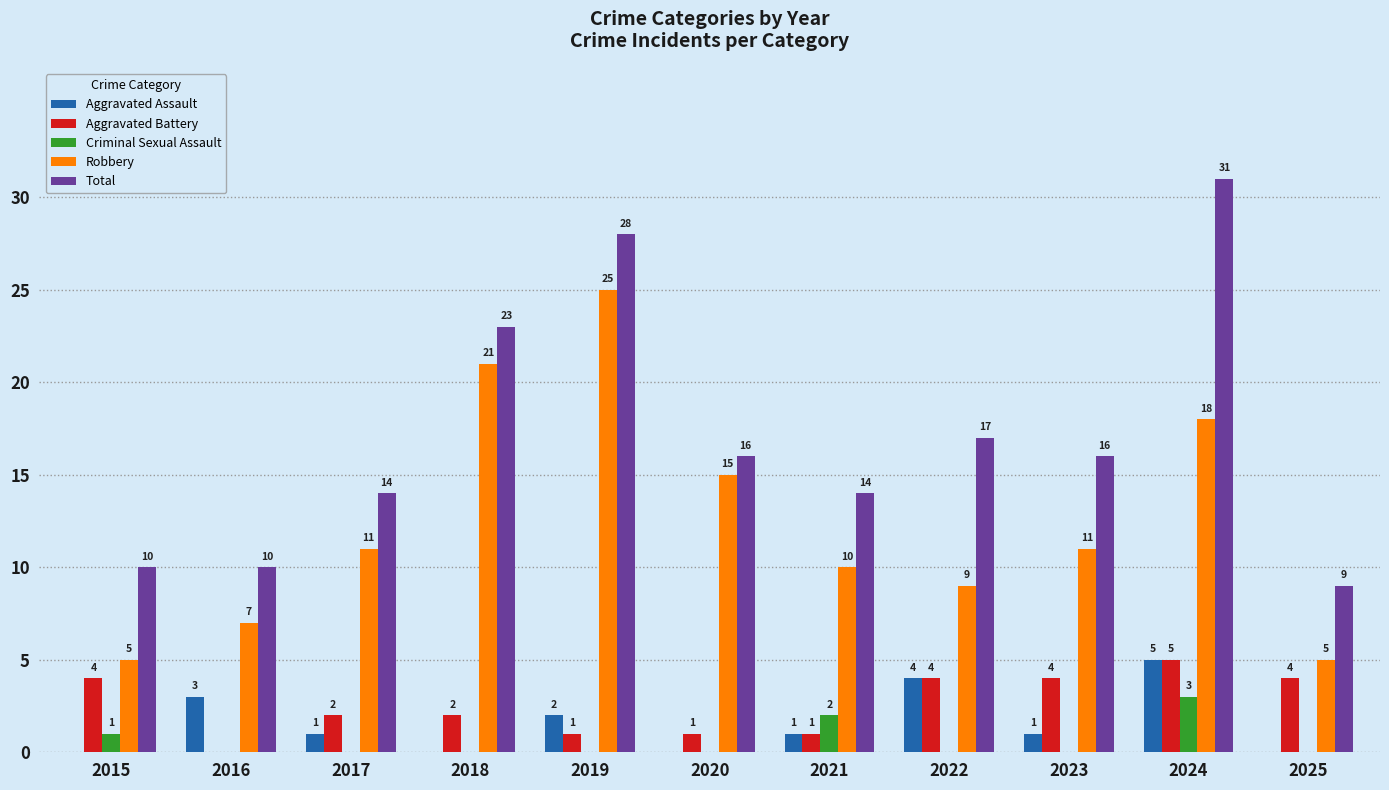

How many groups of bars are there?

11